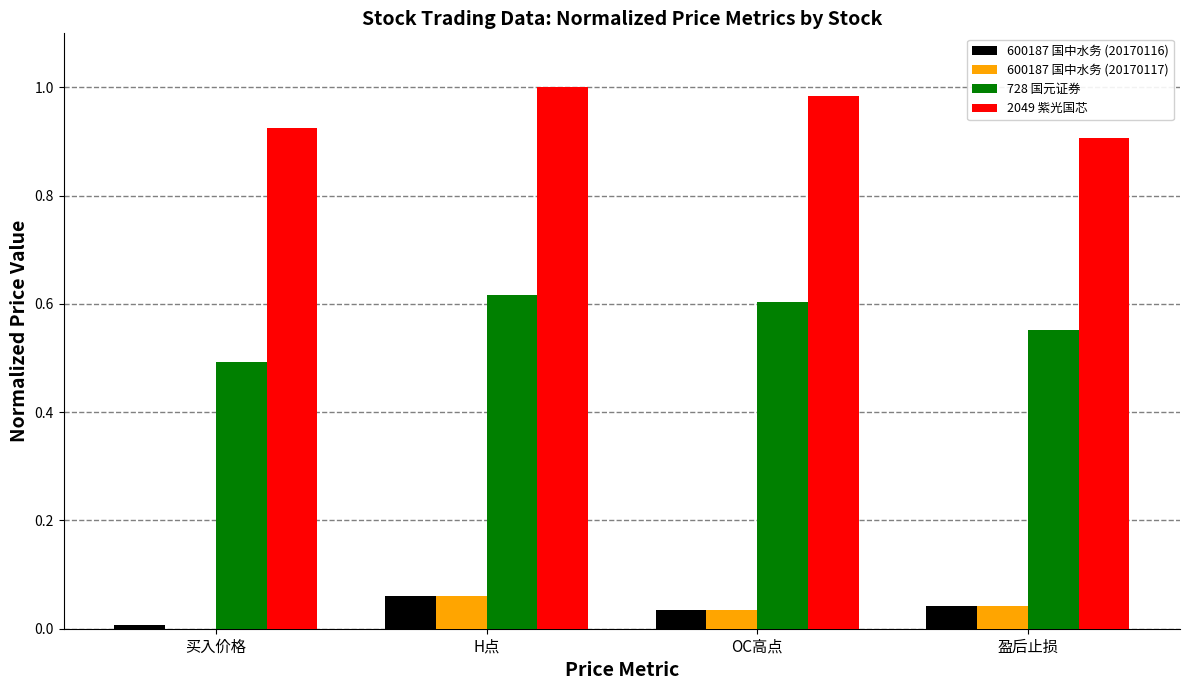

The value of 728 国元证券 at 买入价格 is 0.8. True or false?

False